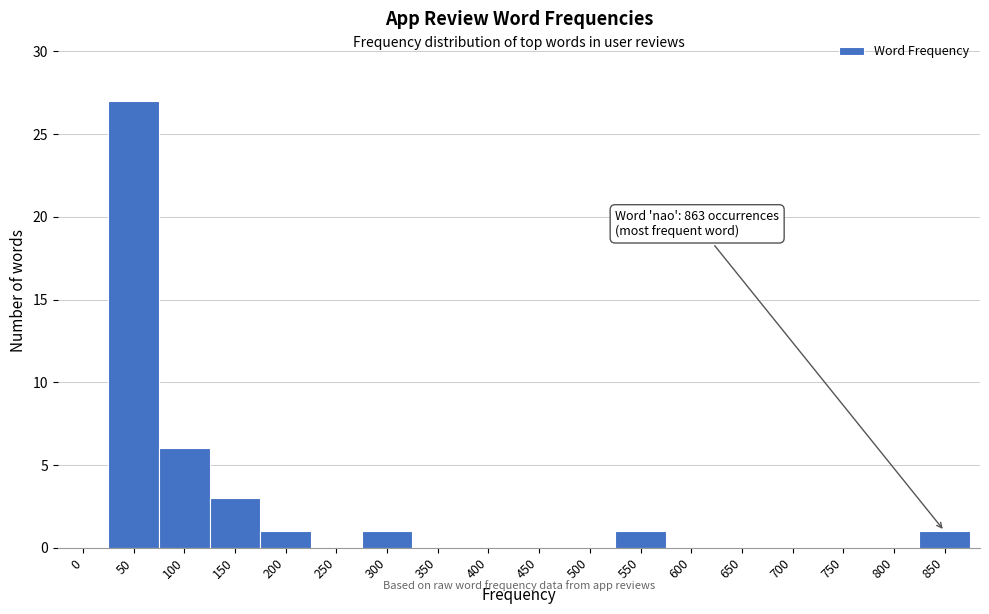

Reading left to right, list all the values displayed in this chart.

0=0	50=27	100=6	150=3	200=1	250=0	300=1	350=0	400=0	450=0	500=0	550=1	600=0	650=0	700=0	750=0	800=0	850=1